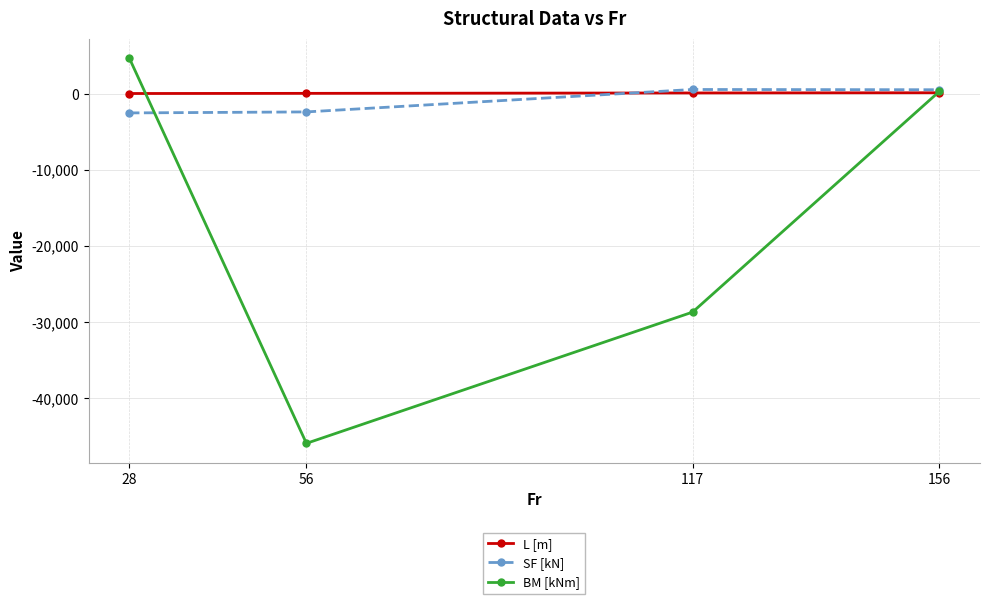

What is the value of the BM [kNm] point at the 1st from the left?

4709.9